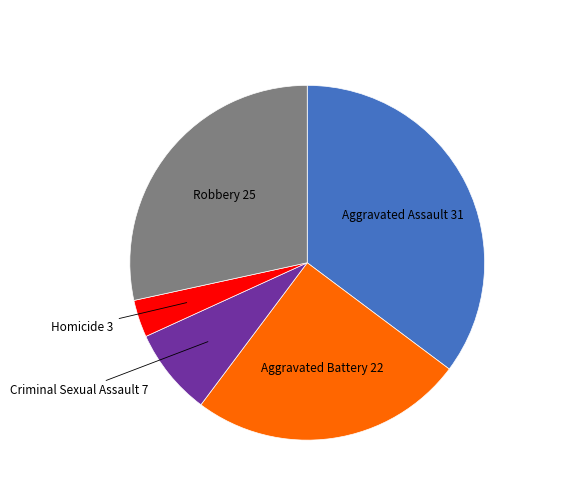

Rank the categories by value from highest to lowest.

Aggravated Assault, Robbery, Aggravated Battery, Criminal Sexual Assault, Homicide